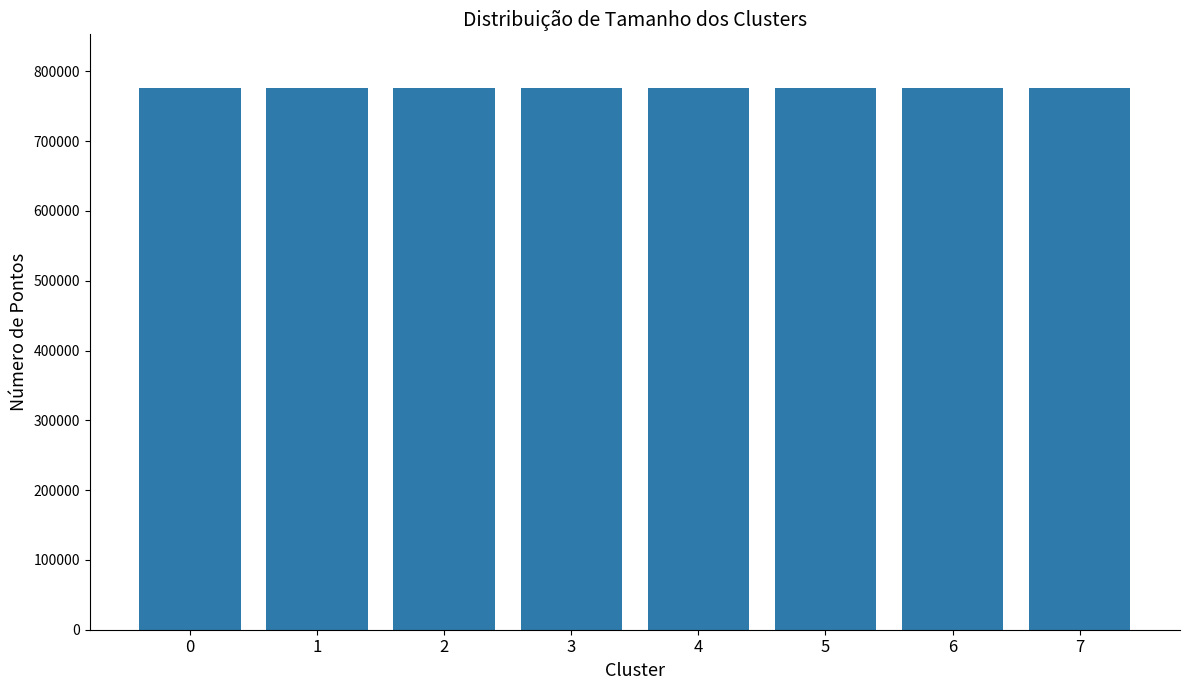

How many series are shown in this chart?

1